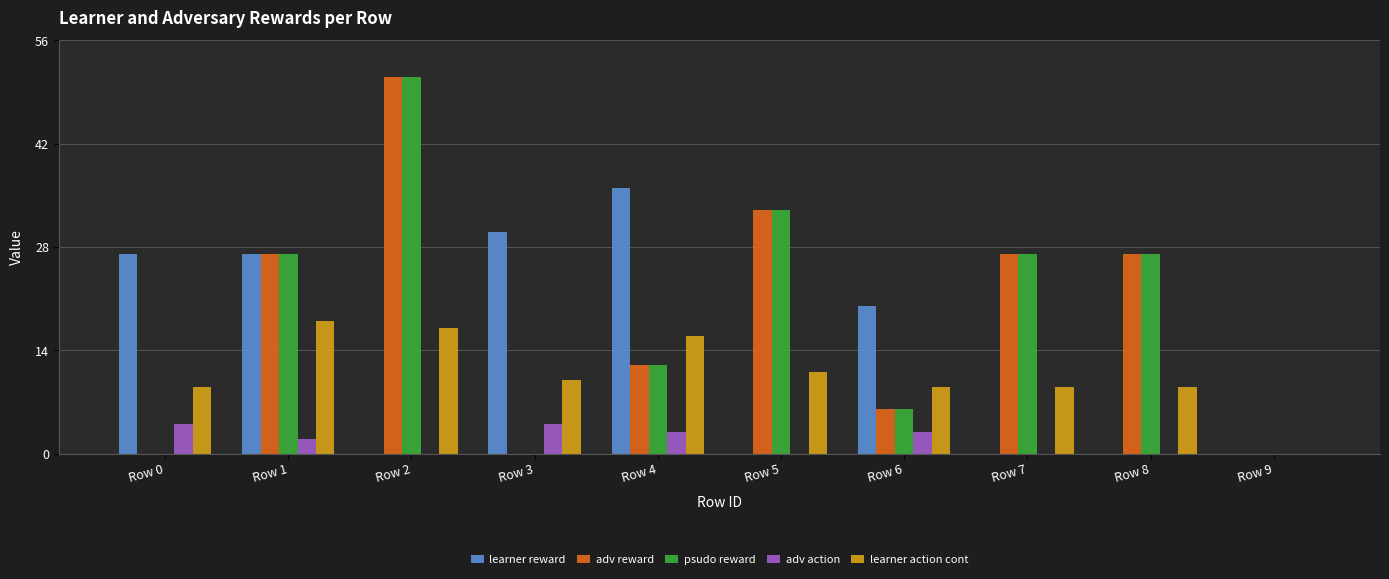

What is the sum of the adv reward values at Row 6 and Row 0?

6.0